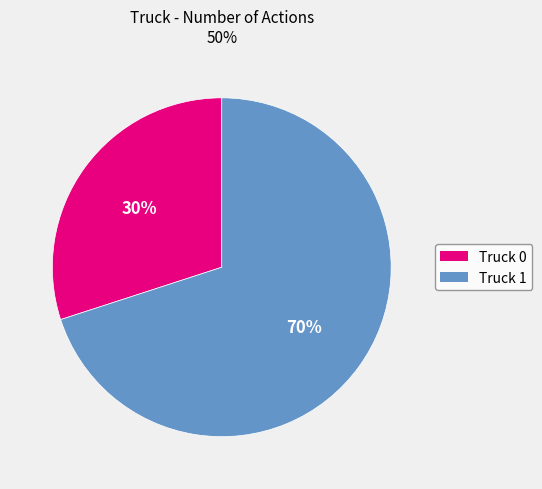

How many slices are in this pie chart?

2